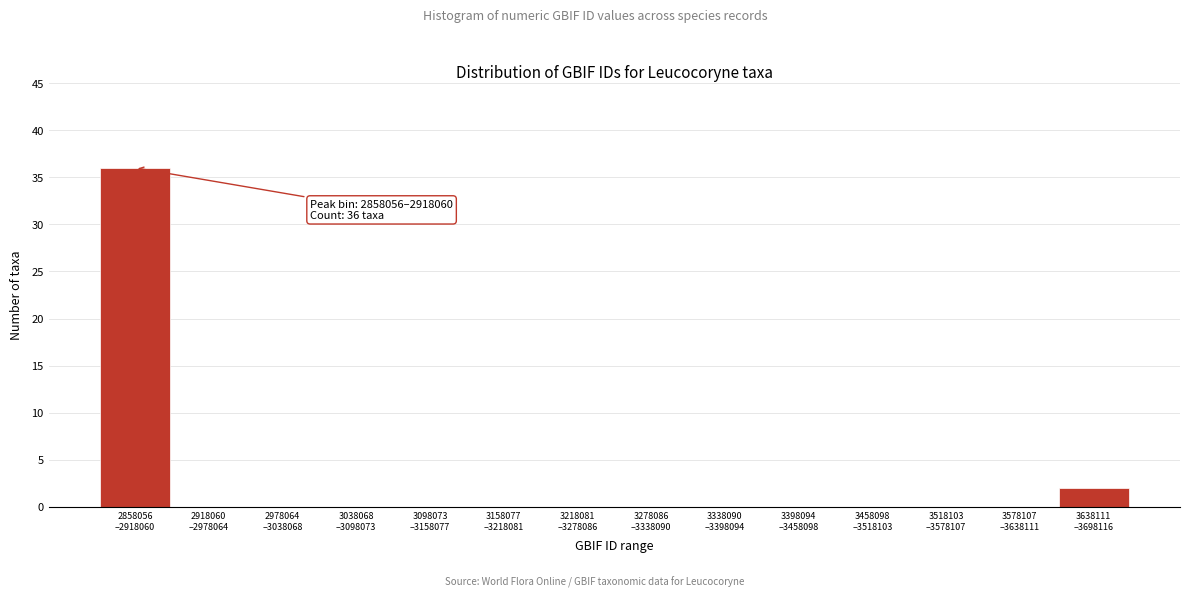

What is the sum of all values?

38